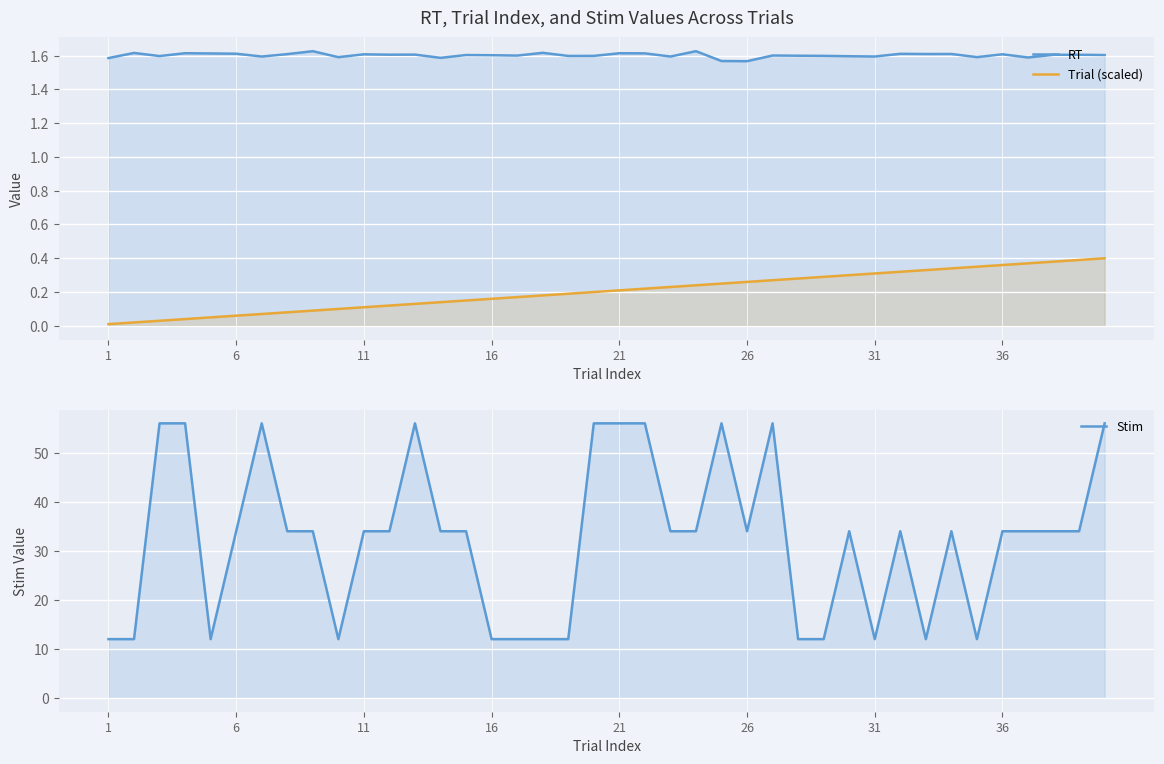

True or false: Stim has more than 1 points higher than both neighbors.

True